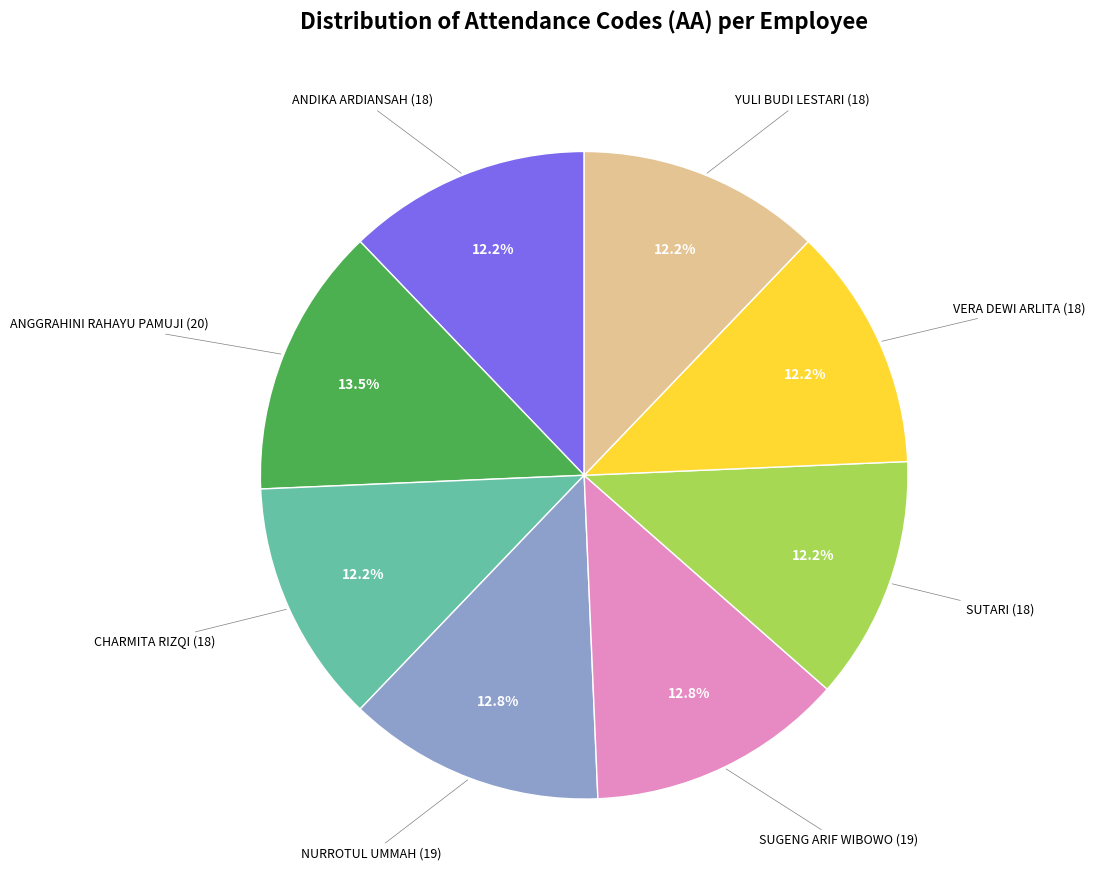

Is there a majority slice in this chart?

No